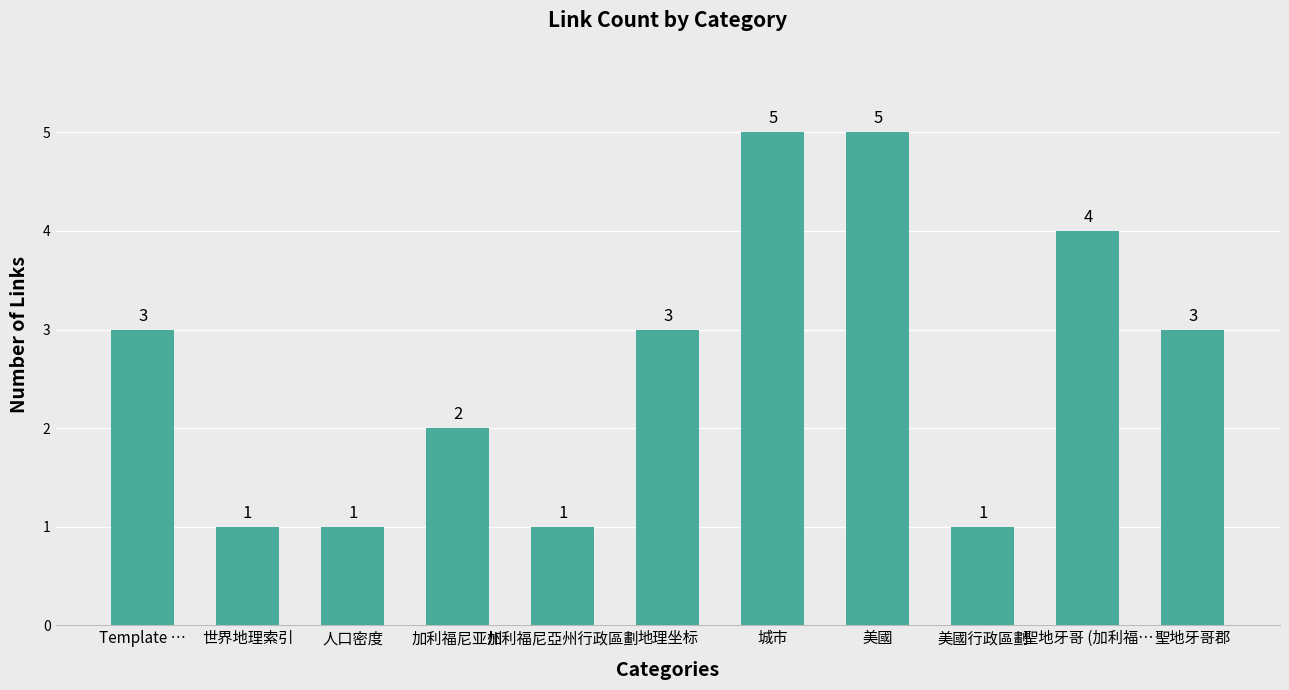

Reading right to left, extract all data points from this chart.

聖地牙哥郡=3	聖地牙哥 (加利福…=4	美國行政區劃=1	美國=5	城市=5	地理坐标=3	加利福尼亞州行政區劃=1	加利福尼亚州=2	人口密度=1	世界地理索引=1	Template …=3